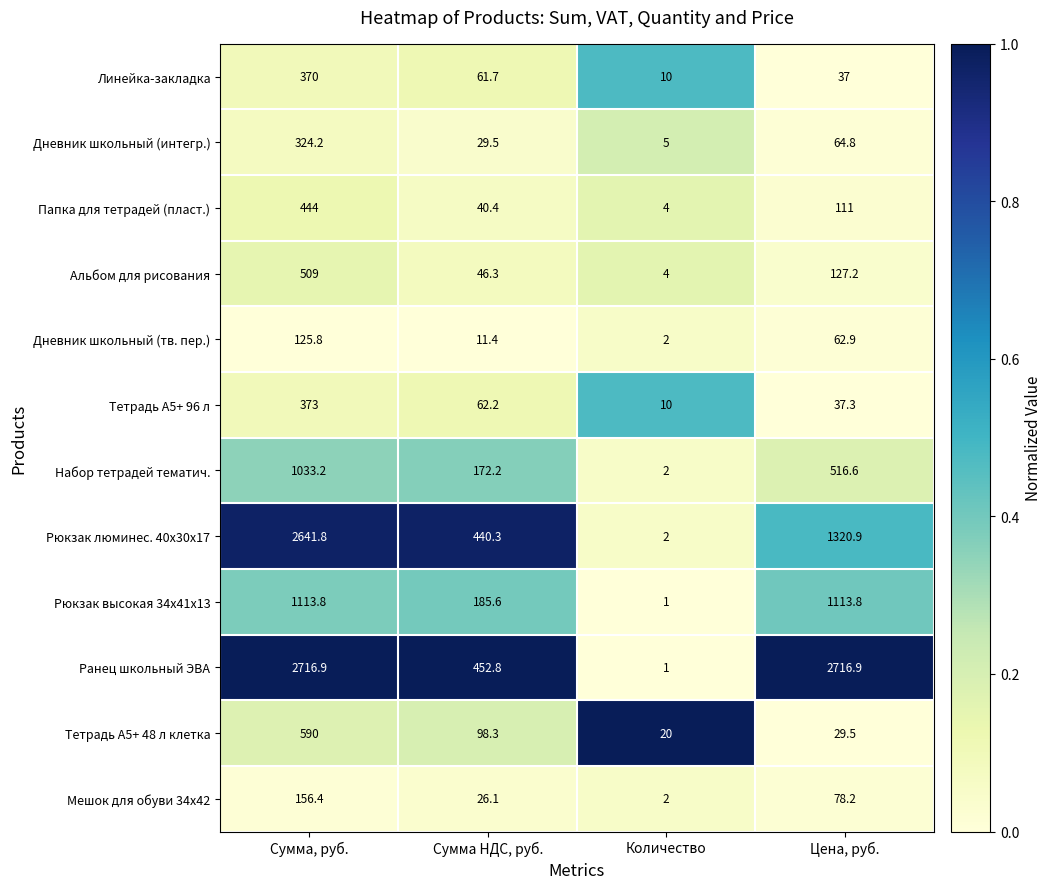

What is the total value across all series at Сумма НДС, руб.?

1626.8